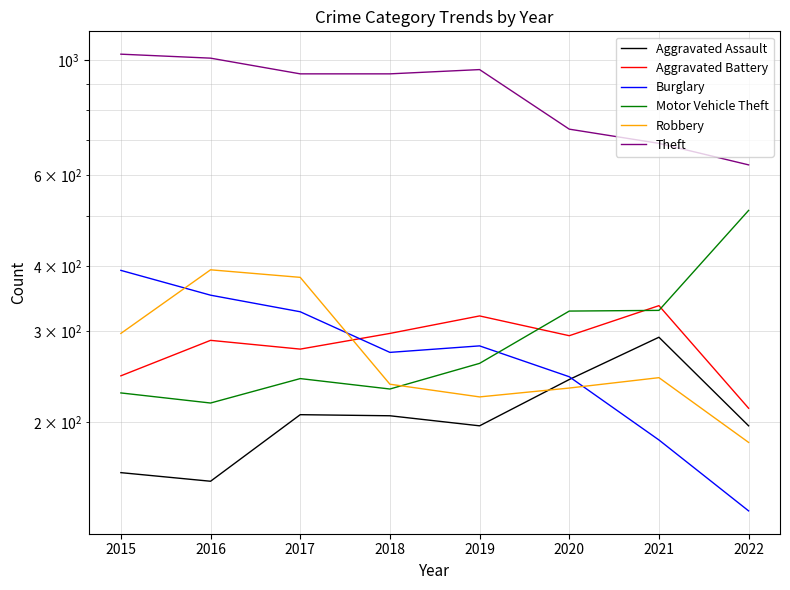

Between 2018 and 2021, which is larger?

2021